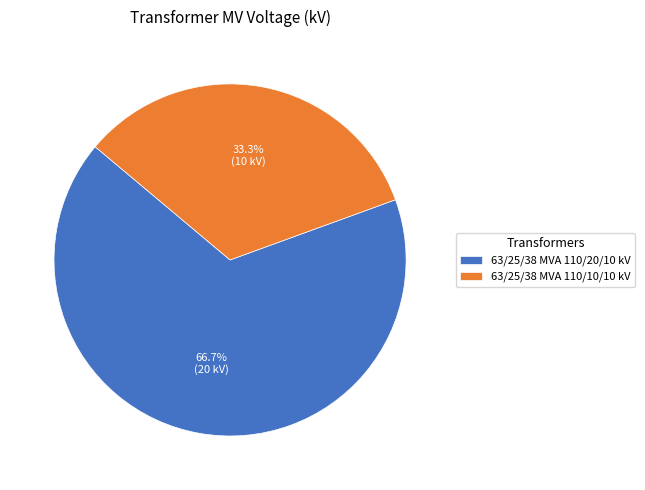

How many slices are in this pie chart?

2